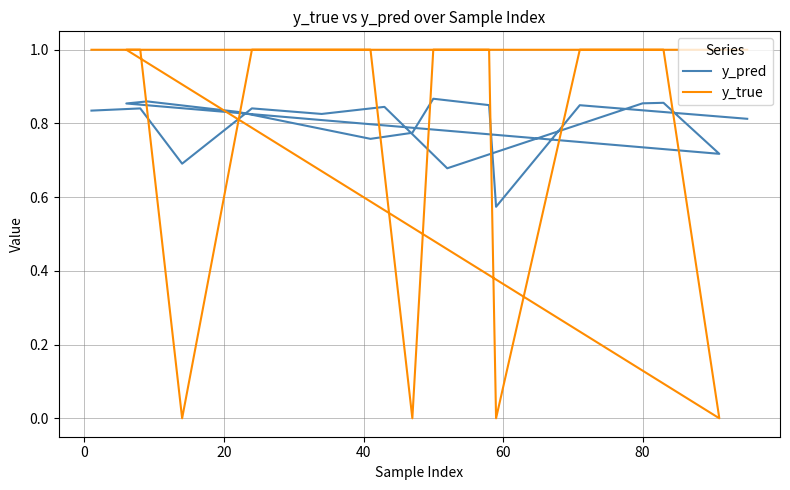

How many interior local valleys does the y_pred series have?

6